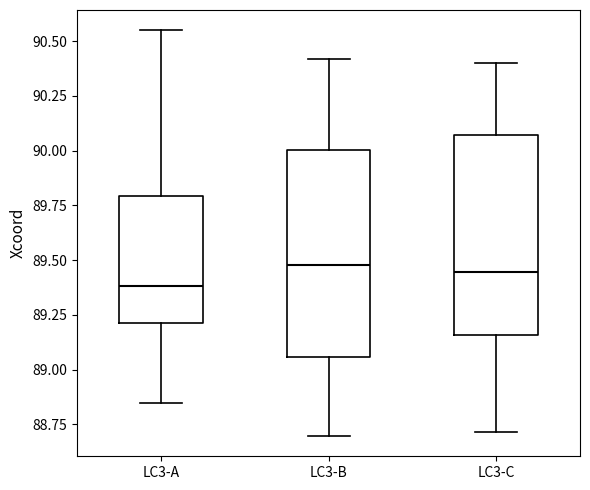

Reading left to right, transcribe this box plot: for each box, give where its median line is, the range the box spans, and where its two whiskers end, as read against the y-axis. The values are not printed on the chart, so give them approximately, as read against the axis.

LC3-A: median 89.40, box 89.20 to 89.80, whiskers 88.85 to 90.55
LC3-B: median 89.50, box 89.05 to 90.00, whiskers 88.70 to 90.40
LC3-C: median 89.45, box 89.15 to 90.05, whiskers 88.70 to 90.40